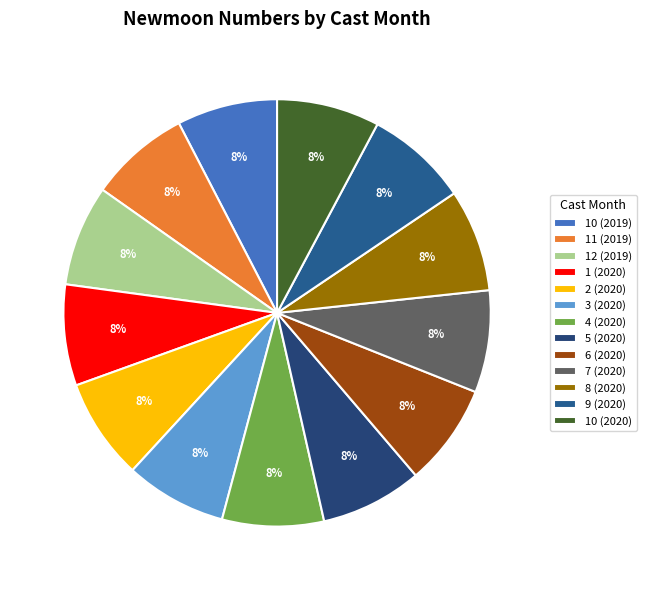

Do 2 (2020) and 12 (2019) together represent more than half of the pie?

No